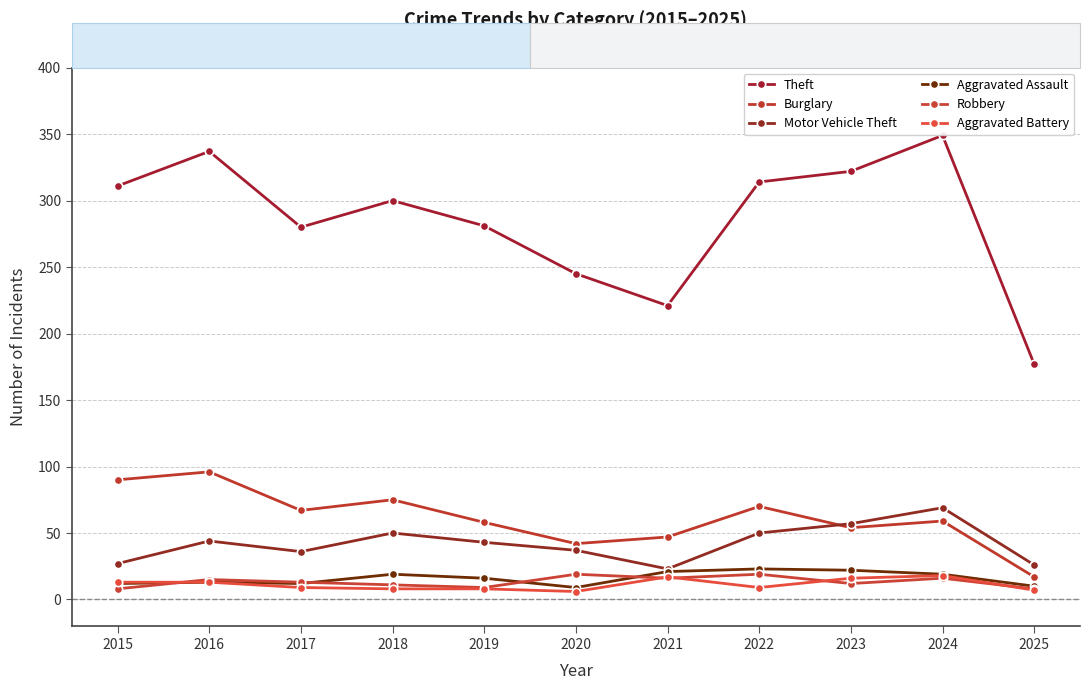

What is the total value across all series at 2024?

530